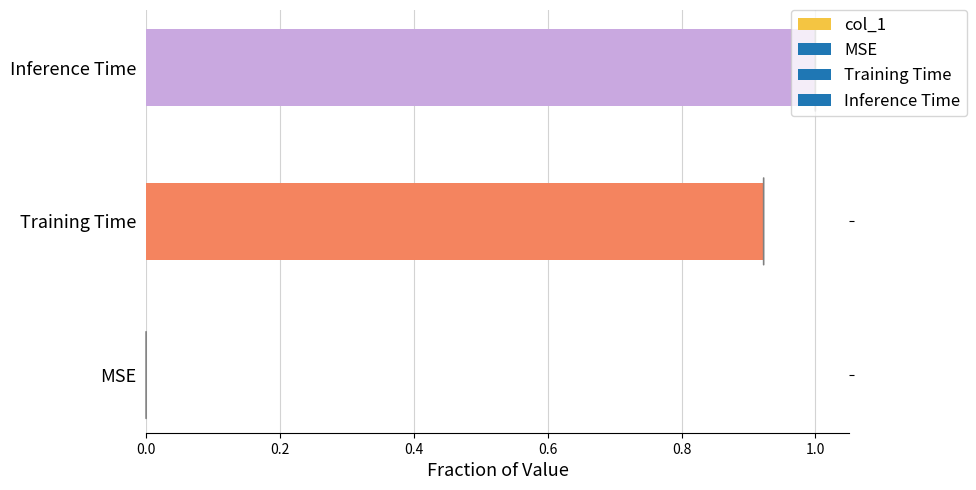

Are the bars horizontal?

Yes